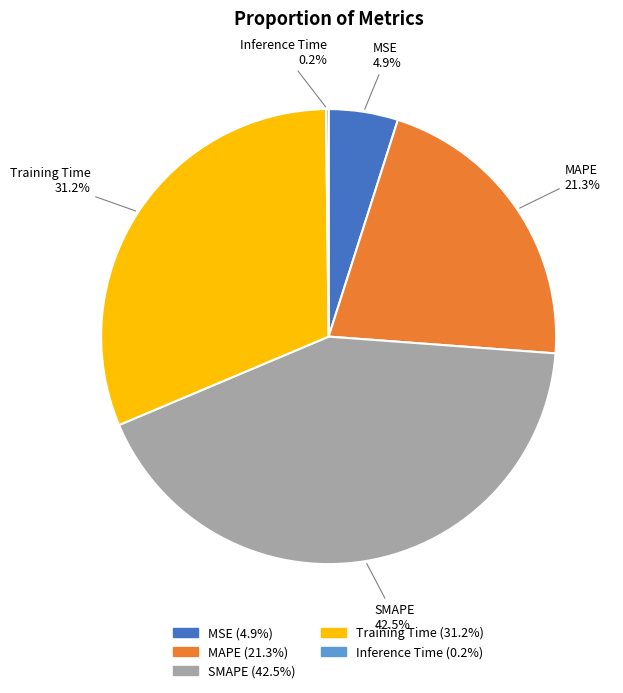

Which has a higher value, SMAPE or Training Time?

SMAPE